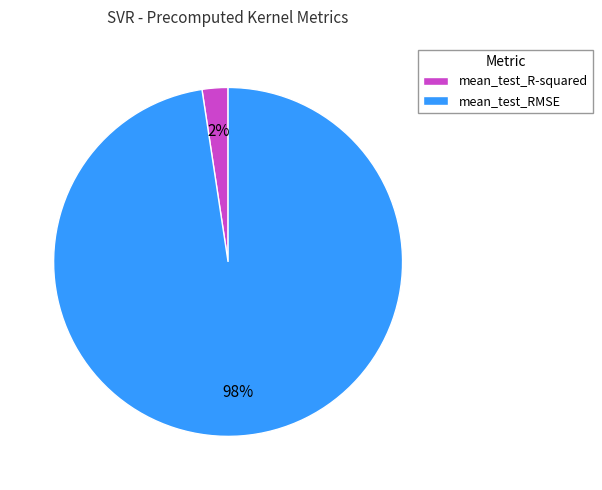

Which category accounts for the majority?

mean_test_RMSE